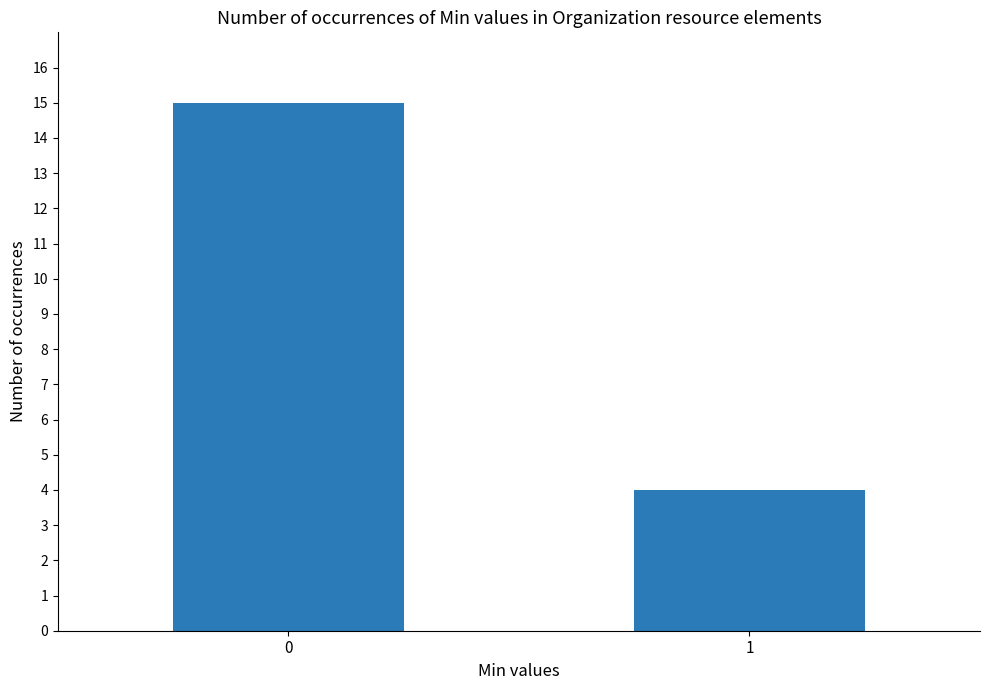

The value at 1 is 4. True or false?

True